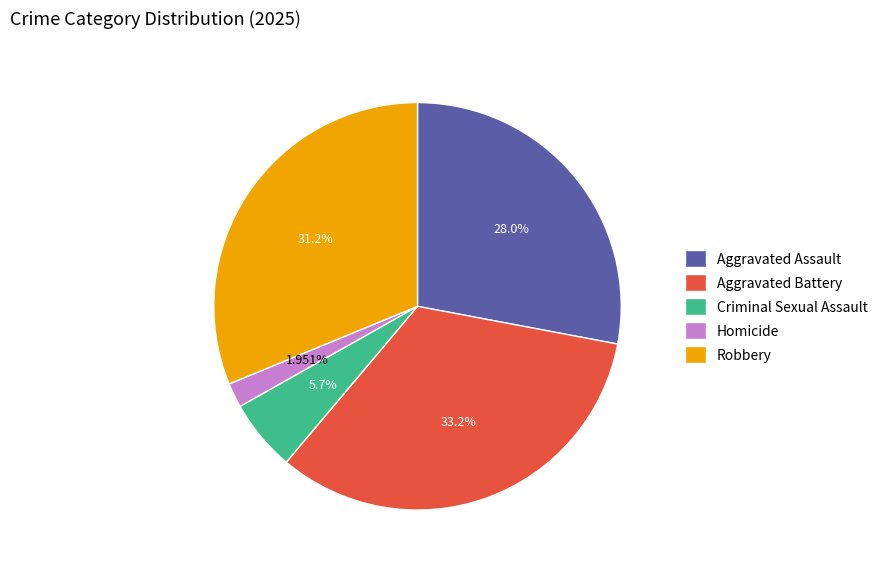

True or false: Criminal Sexual Assault accounts for 6% of the total.

True